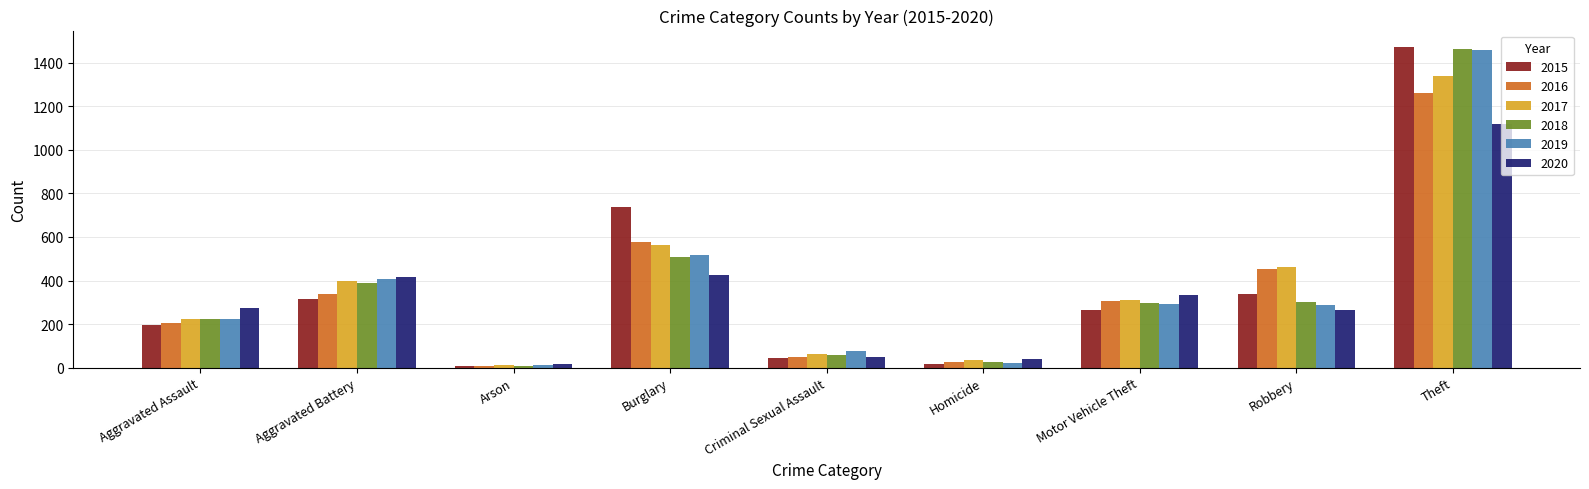

What is the total value across all series at Motor Vehicle Theft?

1800